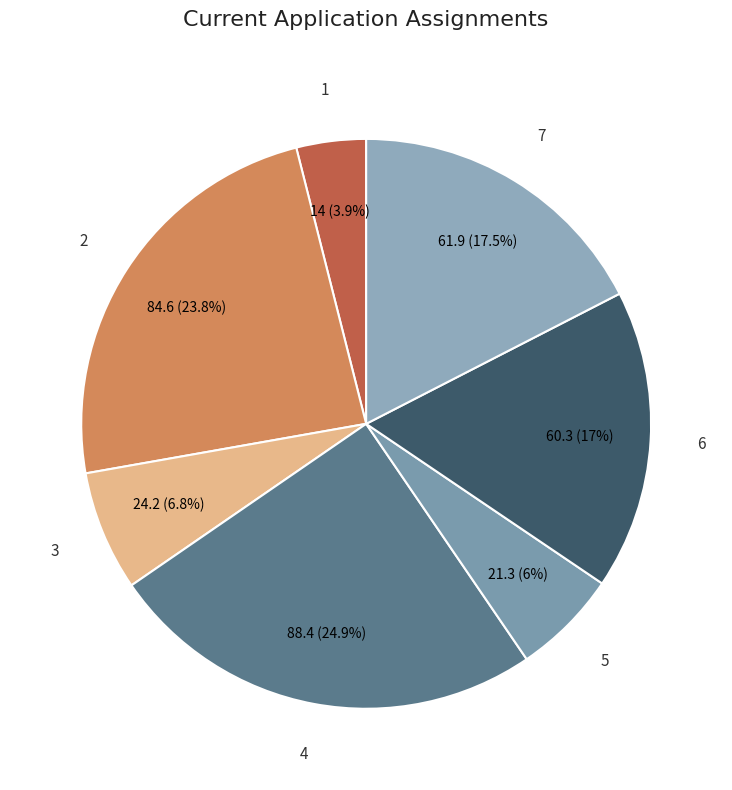

What percentage do 4 and 7 together represent?

42.4%